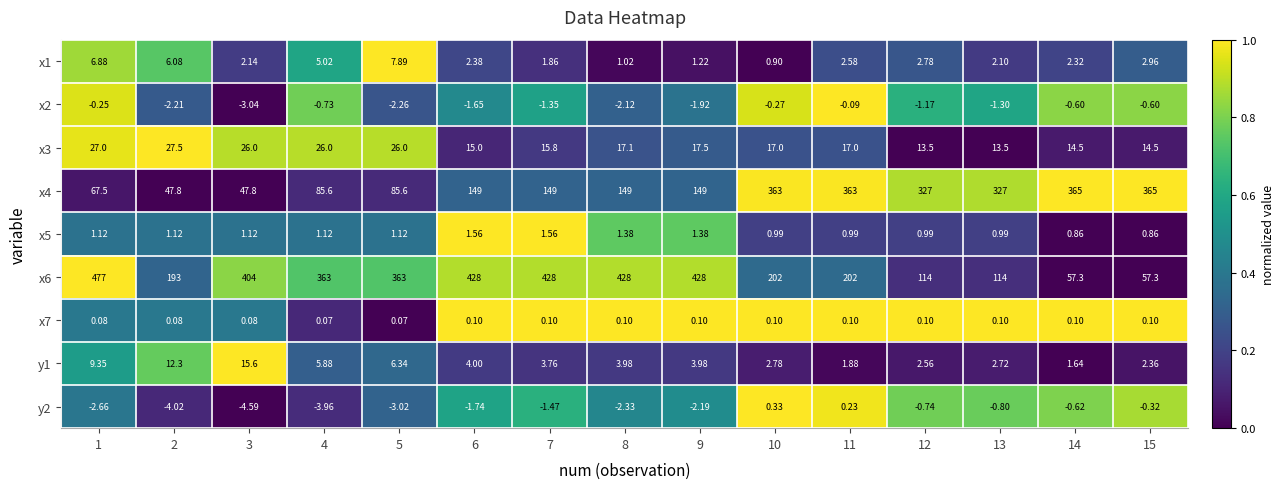

Count the number of categories in the chart.

15